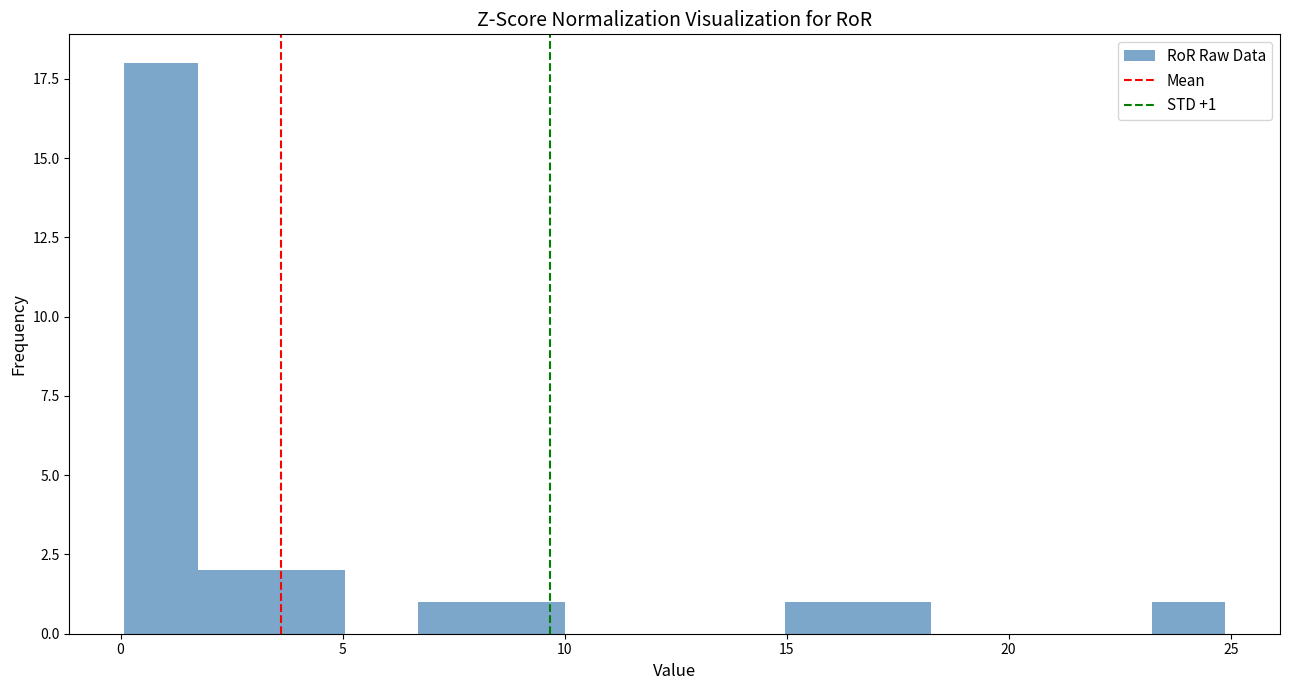

Read against the x-axis, roughly where is the centre of the tallest bar?

1.0